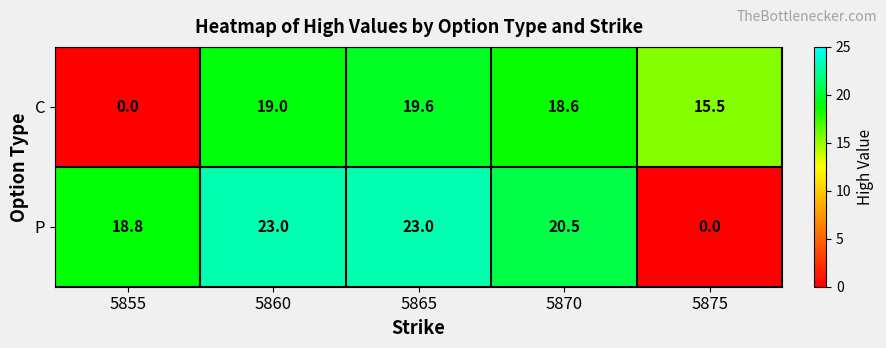

Which series has the widest spread of values?

P